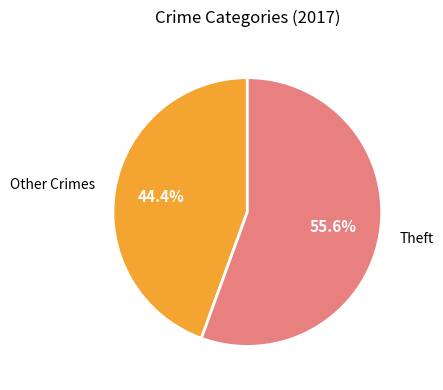

To the nearest percent, what portion does Theft represent?

56%